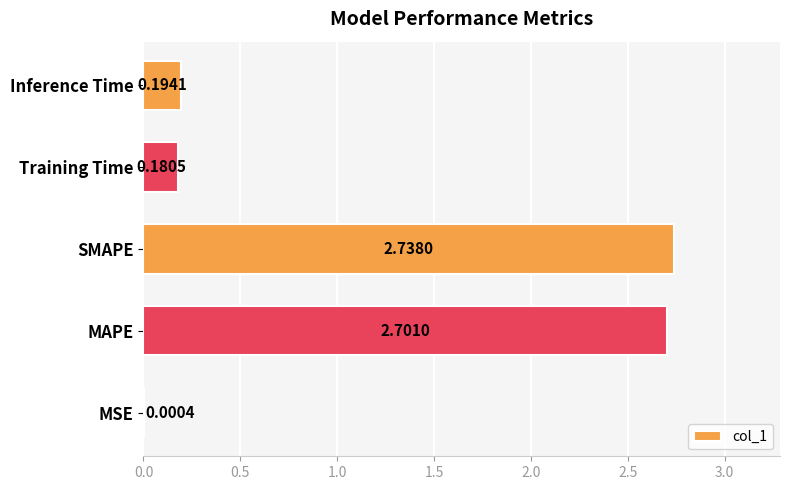

What is the sum of the values at MAPE and SMAPE?

5.4